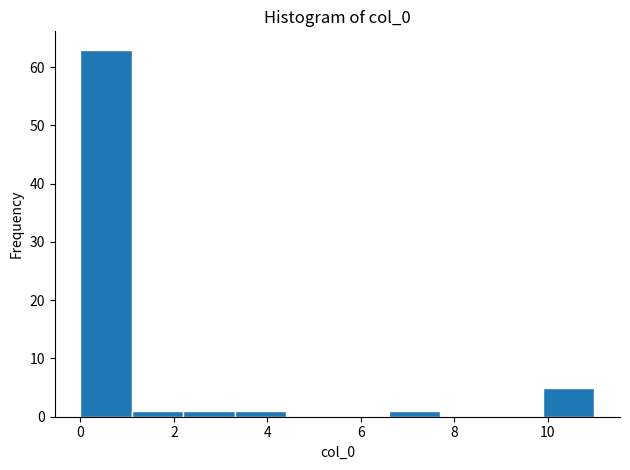

Which range on the x-axis has the tallest bar?

0.0 to 1.1